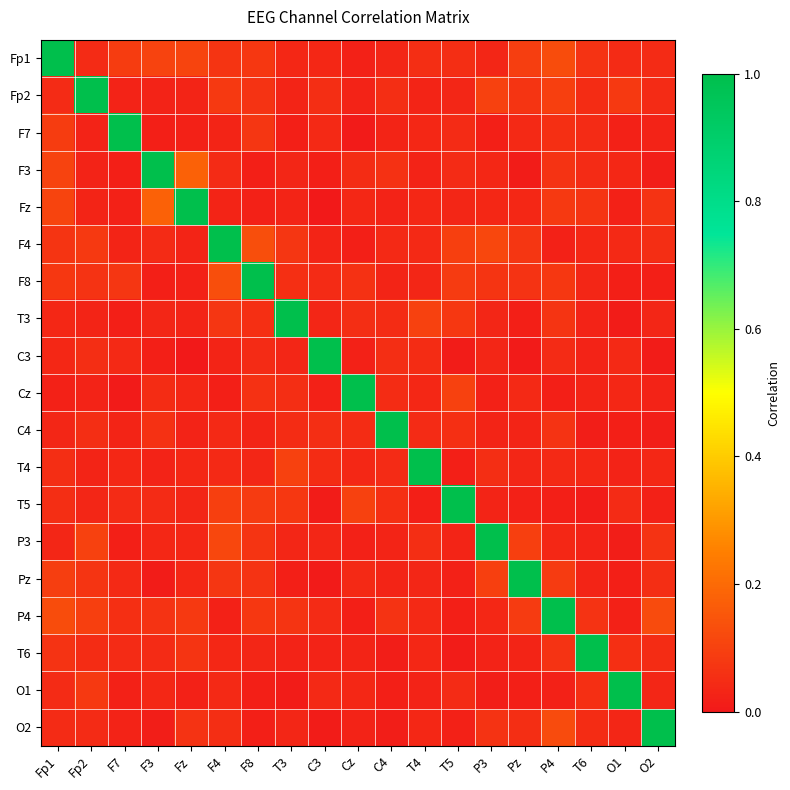

Which series has the largest total across all categories?

Fp1